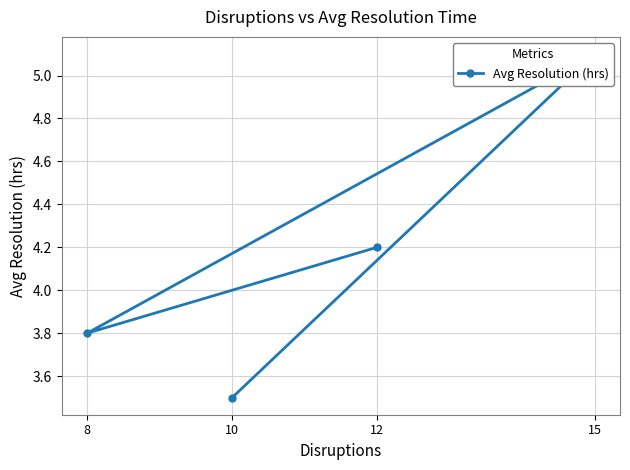

At which category does the data reach its first local valley?

8